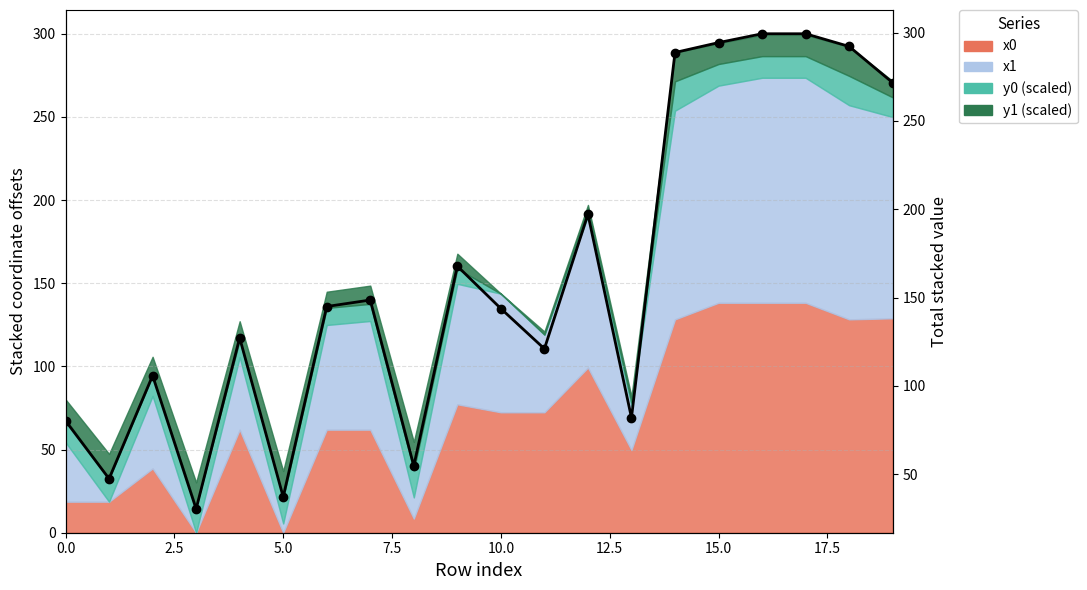

What is the sum of the values at 10 and 12?

340.9